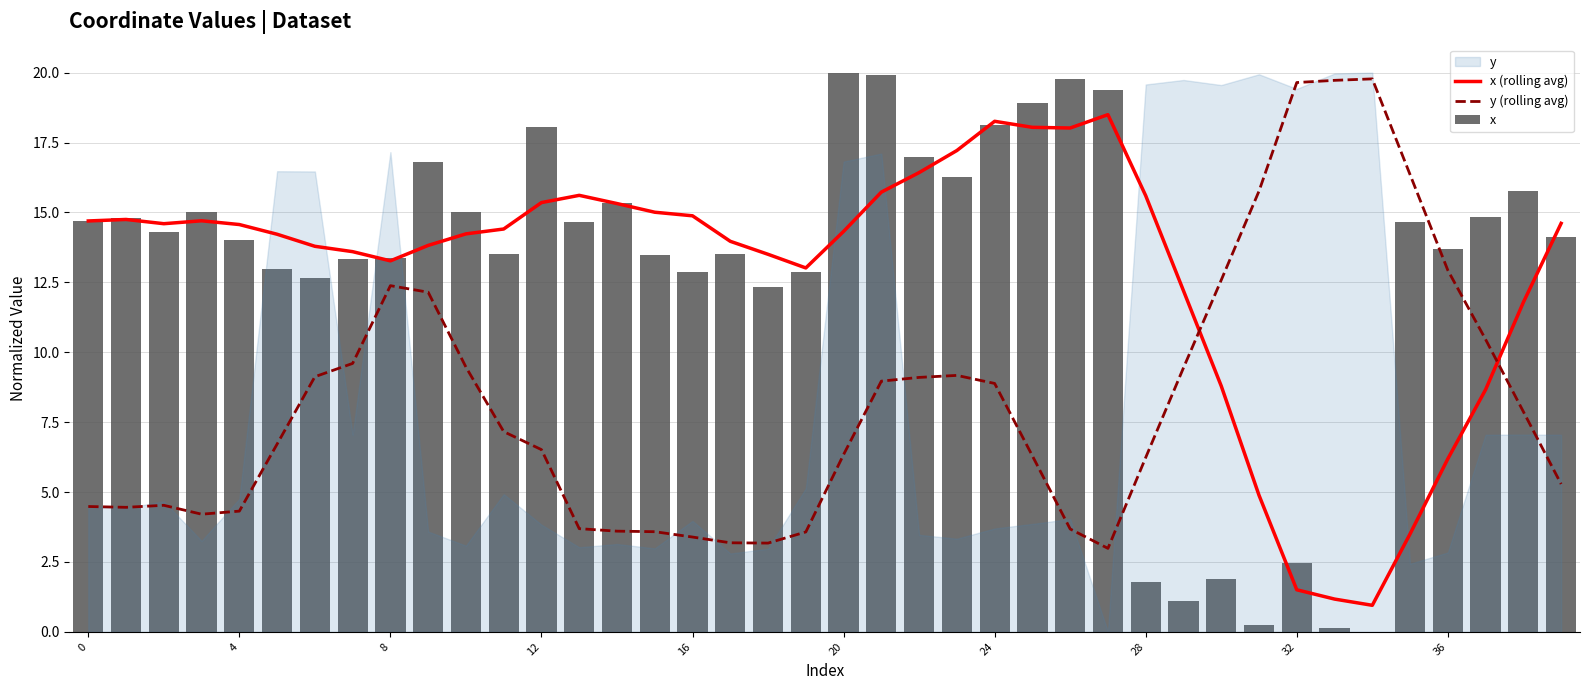

What is the value of the x bar at the 4th from the left?

15.0